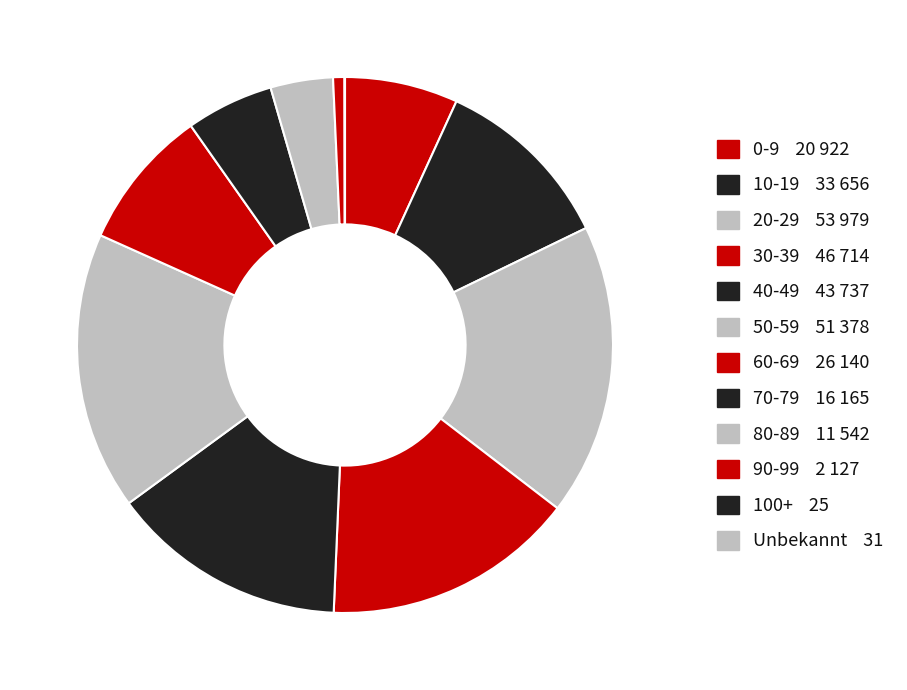

Which slice is the smallest?

100+